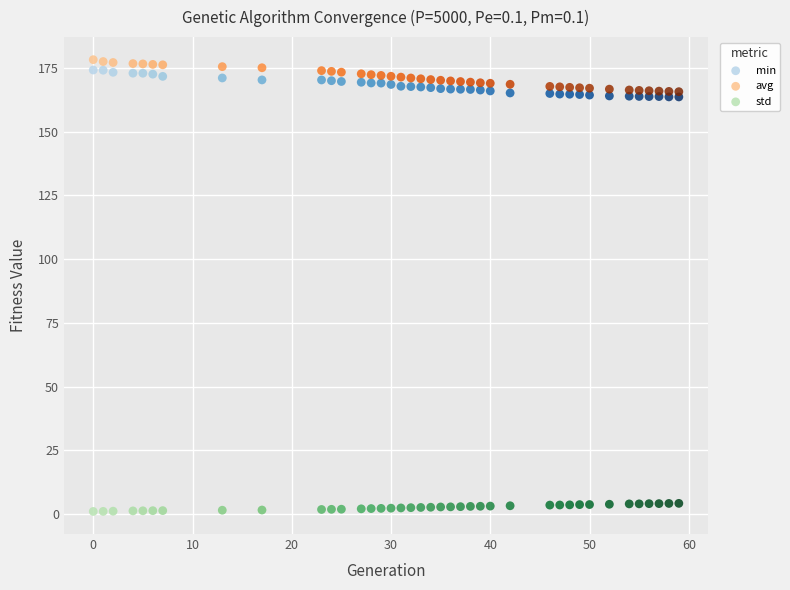

Which series reaches the maximum Y coordinate?

avg